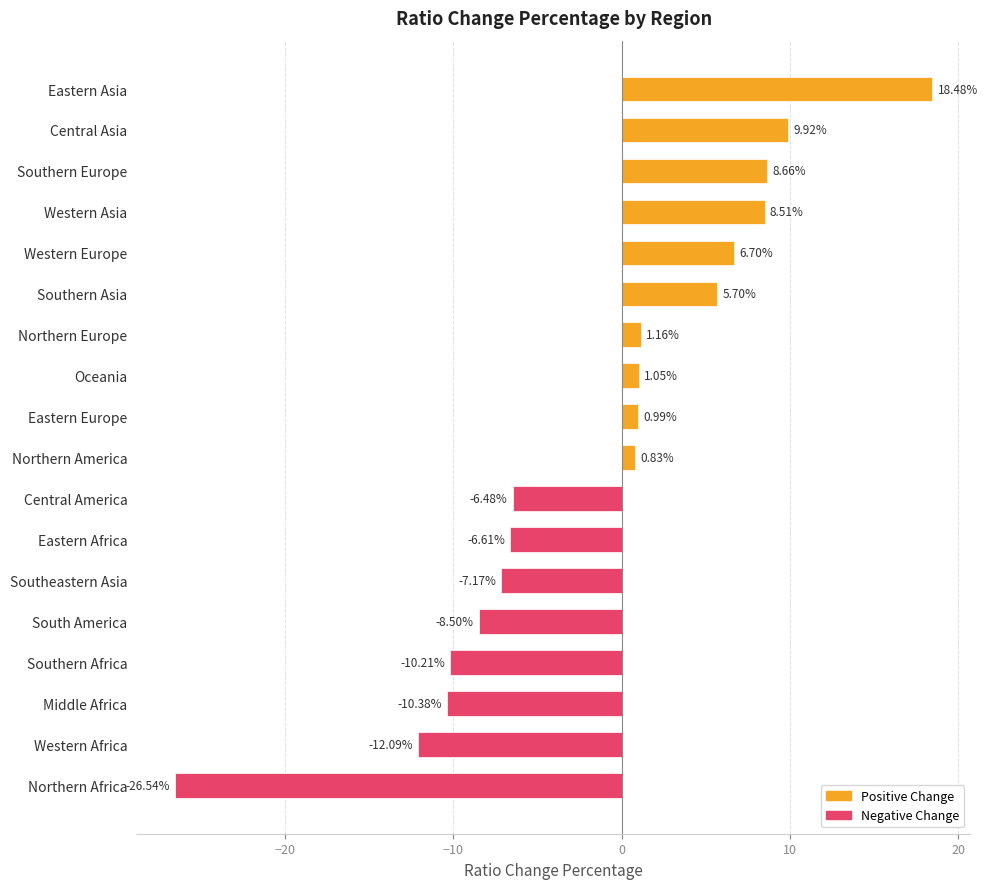

How many data points are less than 0?

8